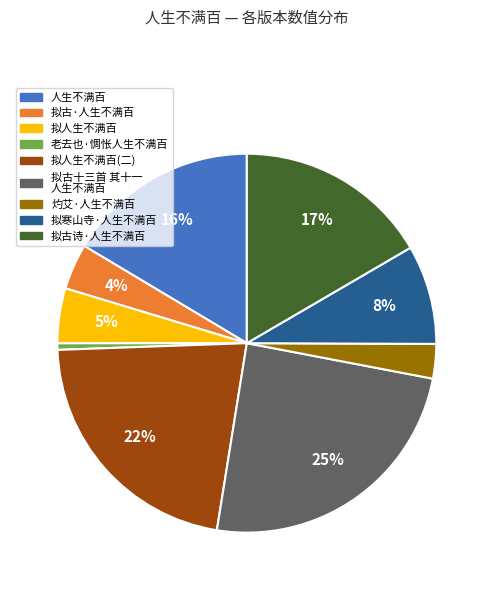

To the nearest percent, what is the difference between the largest and smallest slice percentages?

24%